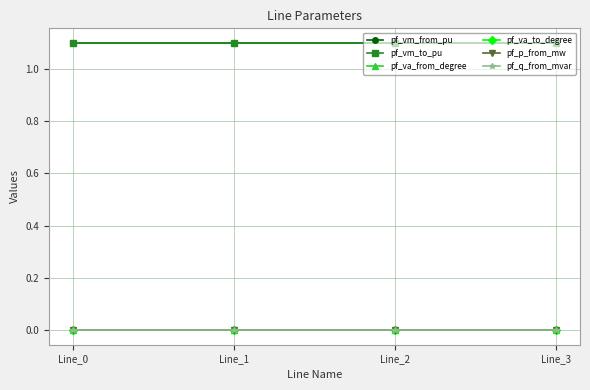

True or false: pf_va_from_degree and pf_p_from_mw cross at least once.

True